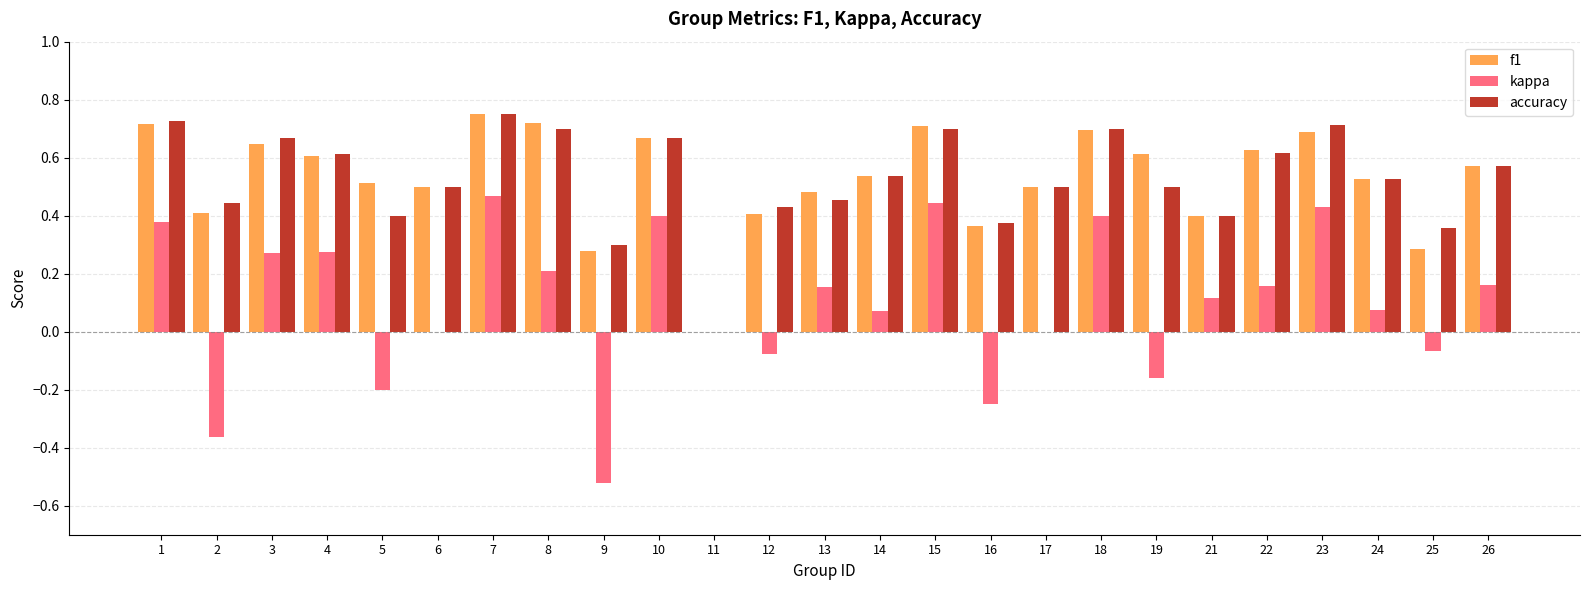

The f1 series shows 0.6 at 3. True or false?

True